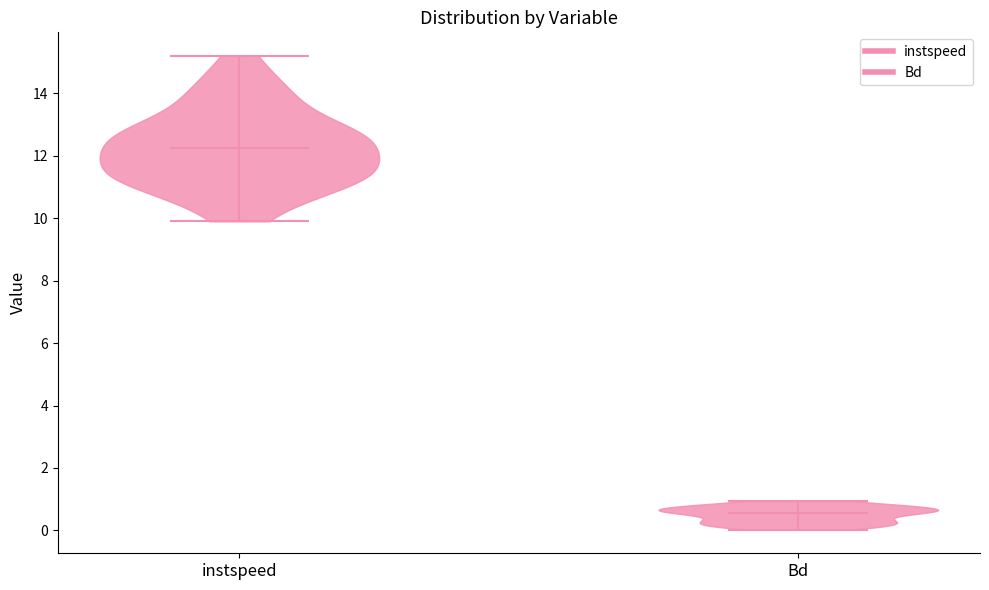

Which violin has the highest median line?

instspeed